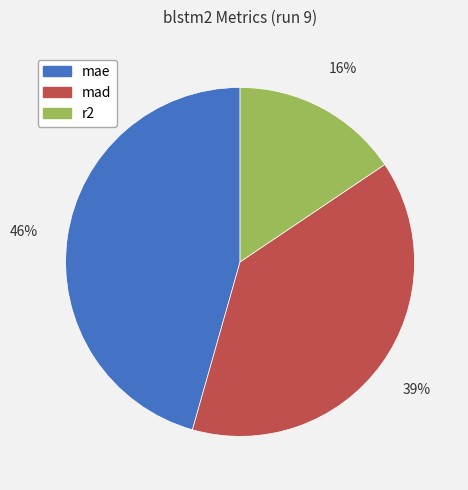

Does mad account for over 50% of the chart?

No